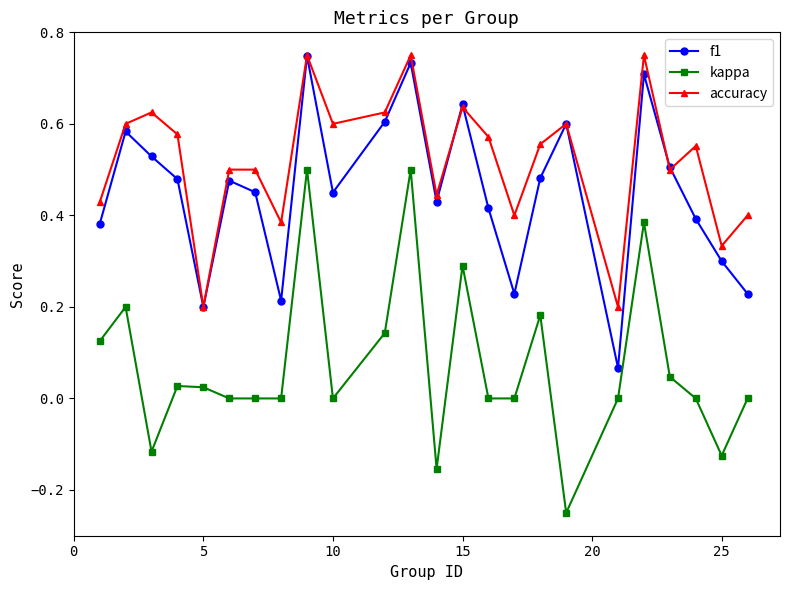

In f1, how many points are higher than both neighbors (excluding endpoints)?

7